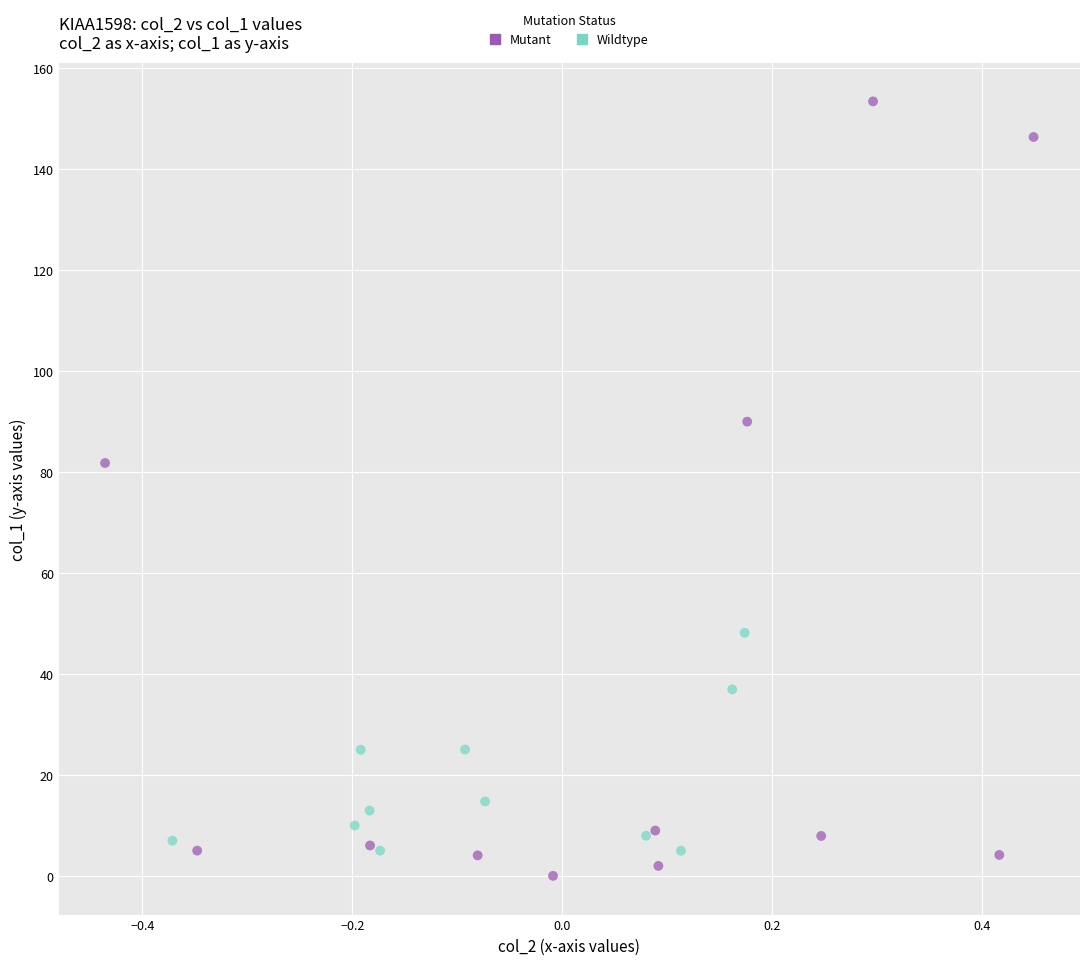

Which series reaches the minimum Y coordinate?

Mutant